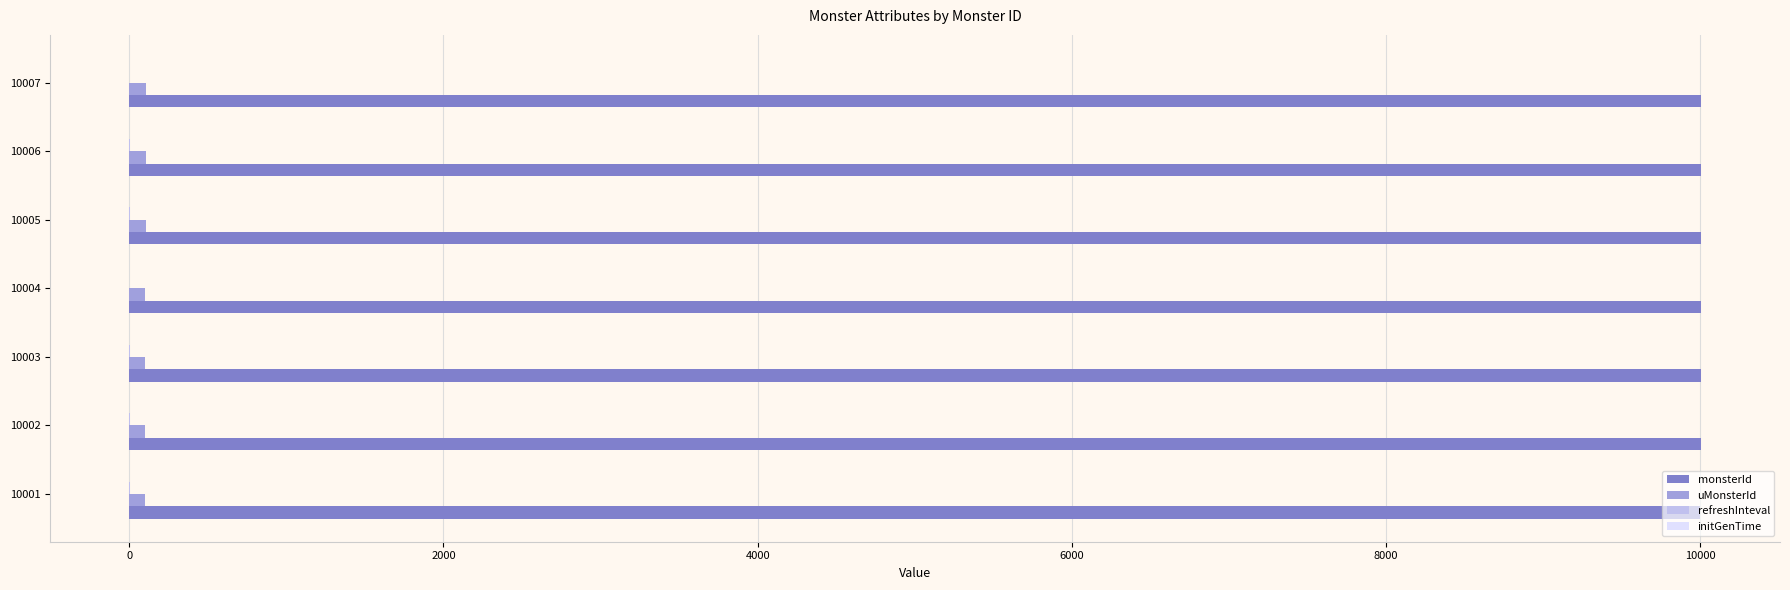

The monsterId series shows 10007 at 10007. True or false?

True